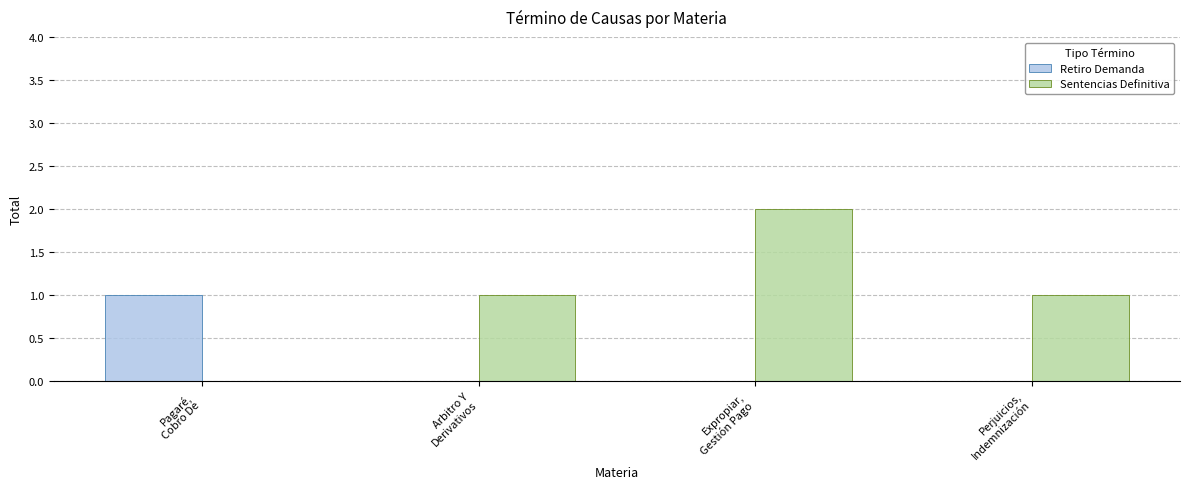

Which series has the largest total across all categories?

Sentencias Definitiva